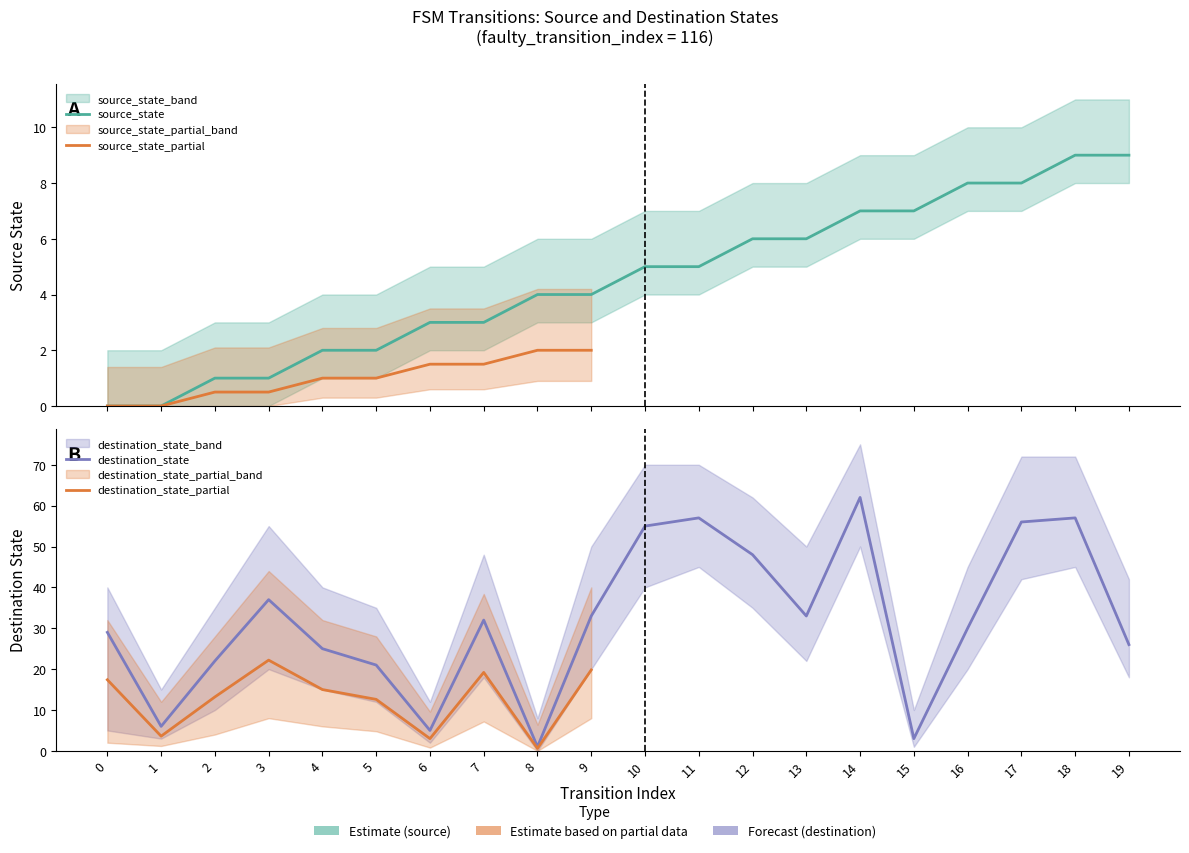

Between 19 and 13, which is larger?

19